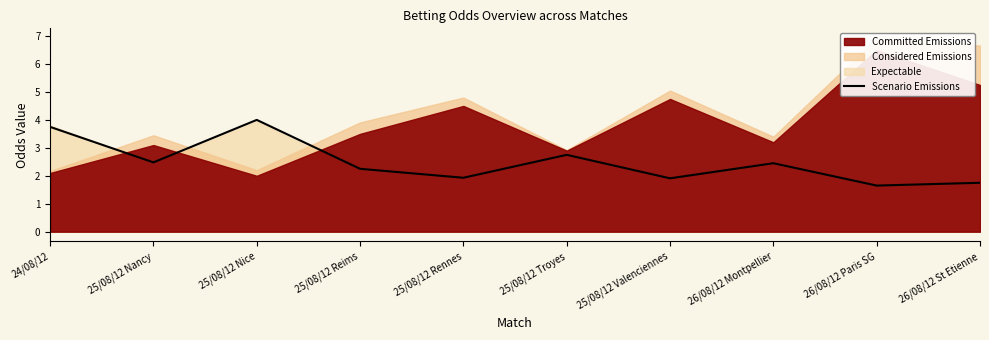

How many data points are less than 2?

4